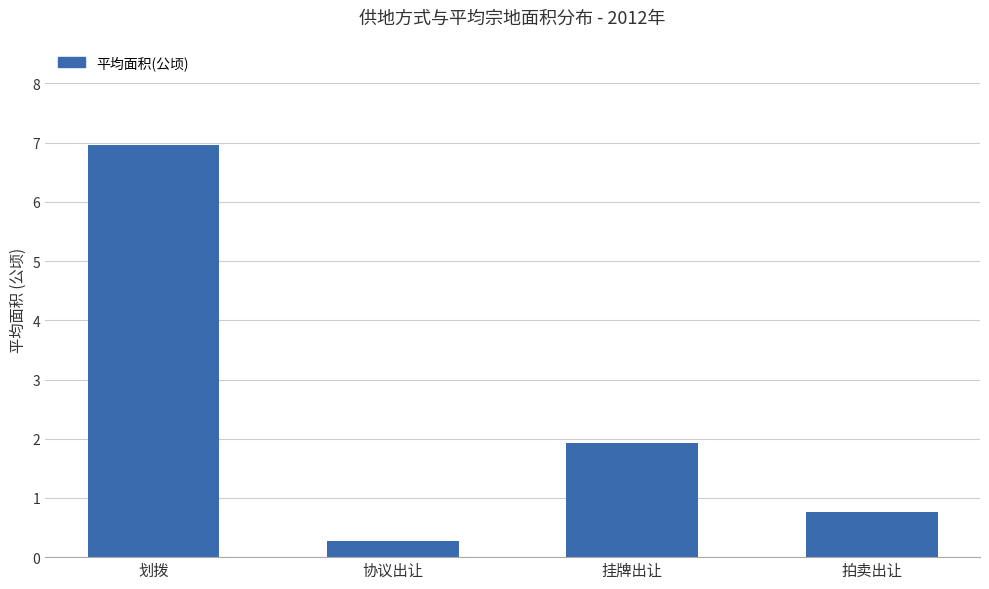

What is the change in value from 挂牌出让 to 拍卖出让?

-1.2